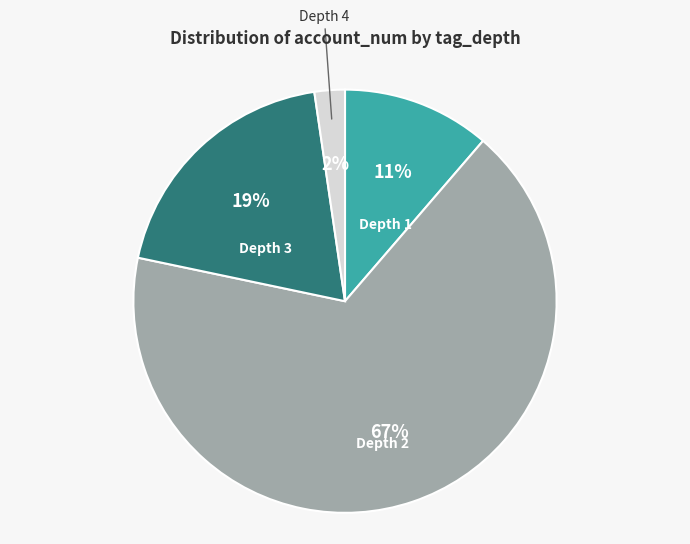

Count the number of slices in the pie.

4